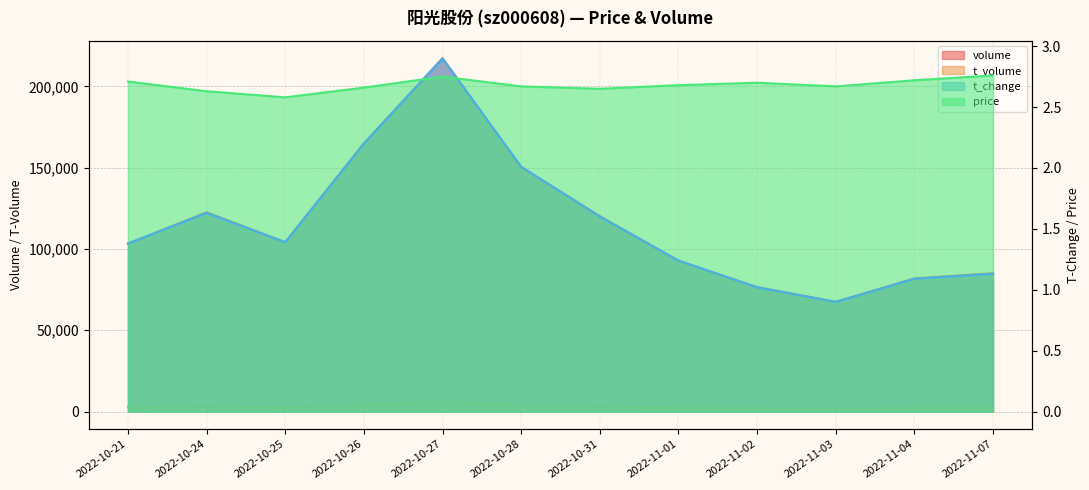

Reading left to right, list all the values displayed in this chart.

volume: 2022-10-21=103237.0	2022-10-24=122533.0	2022-10-25=104148.0	2022-10-26=164989.0	2022-10-27=217240.0	2022-10-28=150427.0	2022-10-31=120164.0	2022-11-01=92685.0	2022-11-02=76504.0	2022-11-03=67501.0	2022-11-04=81845.0	2022-11-07=85049.0
t_volume: 2022-10-21=2827.0	2022-10-24=3268.0	2022-10-25=2692.0	2022-10-26=4410.0	2022-10-27=5972.0	2022-10-28=4069.0	2022-10-31=3171.0	2022-11-01=2473.0	2022-11-02=2067.0	2022-11-03=1807.0	2022-11-04=2212.0	2022-11-07=2334.0
t_change: 2022-10-21=1.4	2022-10-24=1.6	2022-10-25=1.4	2022-10-26=2.2	2022-10-27=2.9	2022-10-28=2.0	2022-10-31=1.6	2022-11-01=1.2	2022-11-02=1.0	2022-11-03=0.9	2022-11-04=1.1	2022-11-07=1.1
price: 2022-10-21=2.7	2022-10-24=2.6	2022-10-25=2.6	2022-10-26=2.7	2022-10-27=2.8	2022-10-28=2.7	2022-10-31=2.6	2022-11-01=2.7	2022-11-02=2.7	2022-11-03=2.7	2022-11-04=2.7	2022-11-07=2.8